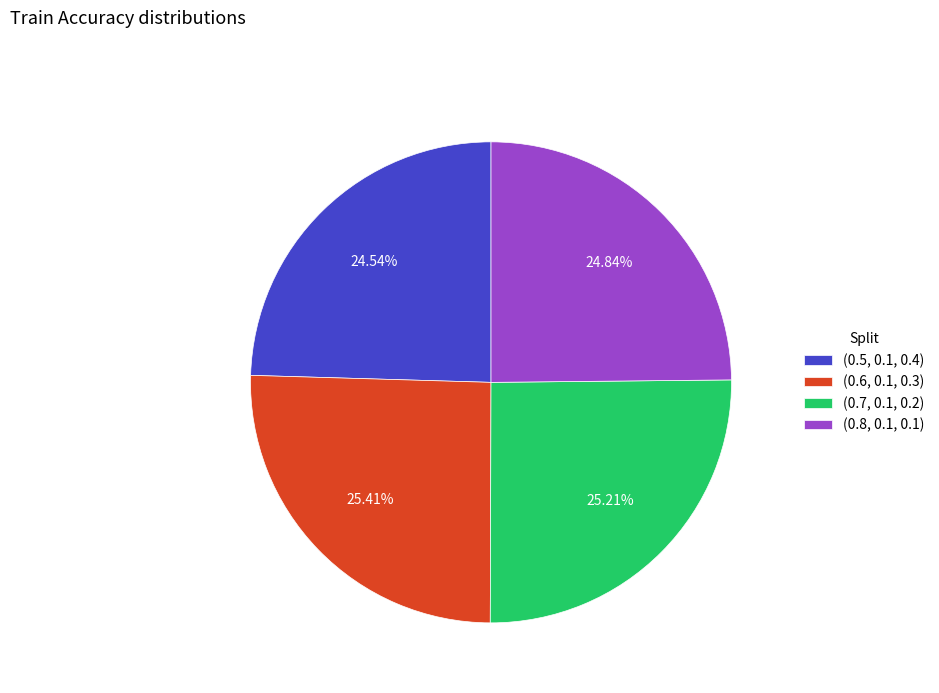

The (0.5, 0.1, 0.4) slice represents 13% of the pie. True or false?

False